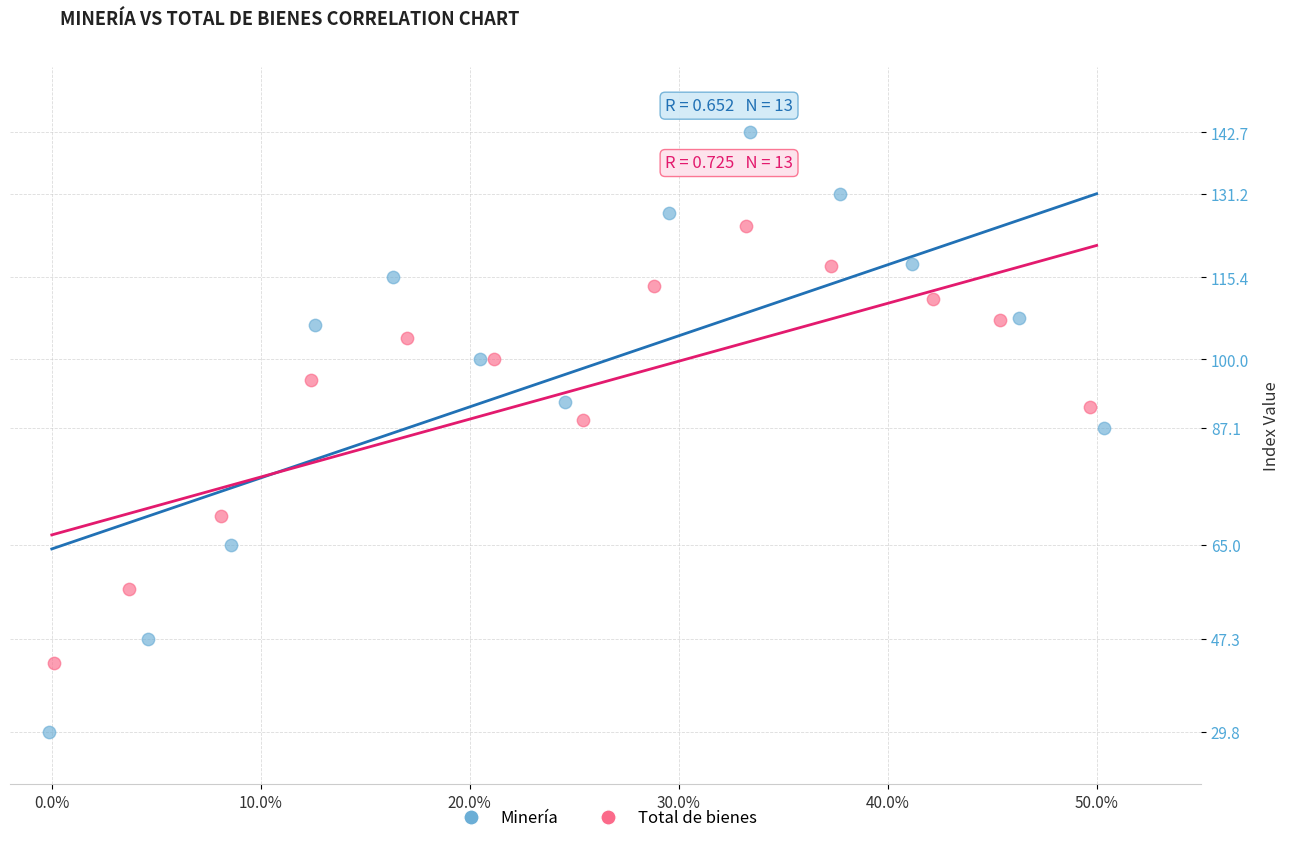

Which series contains the highest Y value?

Minería